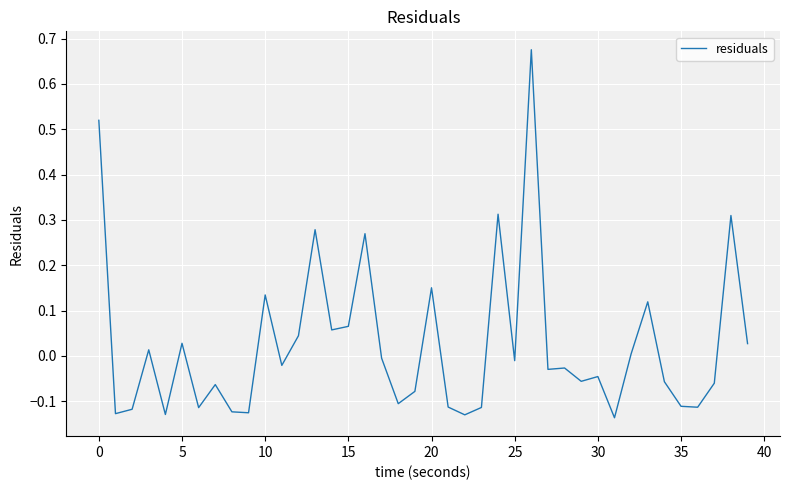

How many negative values are there?

24